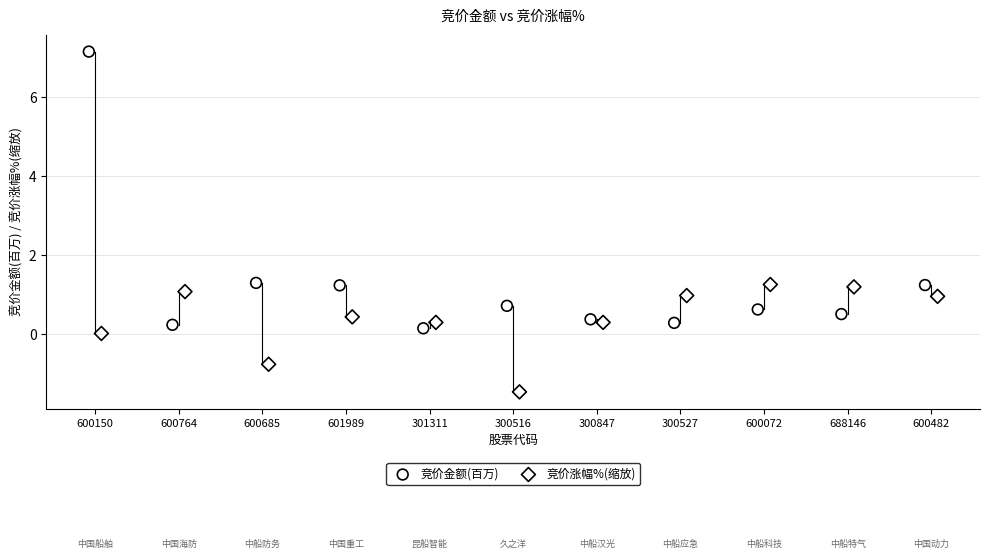

Which series reaches the maximum Y coordinate?

竞价金额(百万)